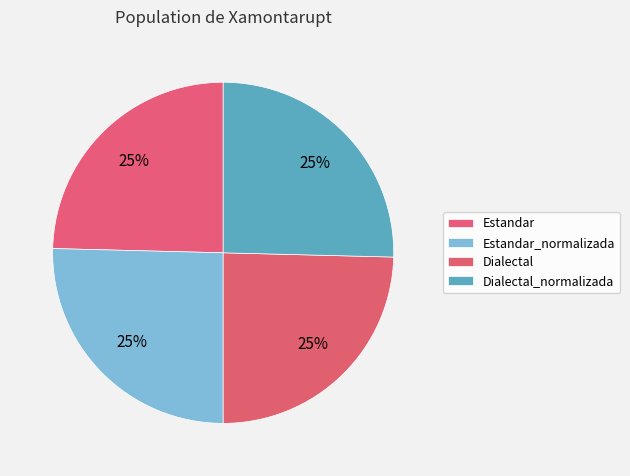

What percentage is the Dialectal slice, to the nearest percent?

25%